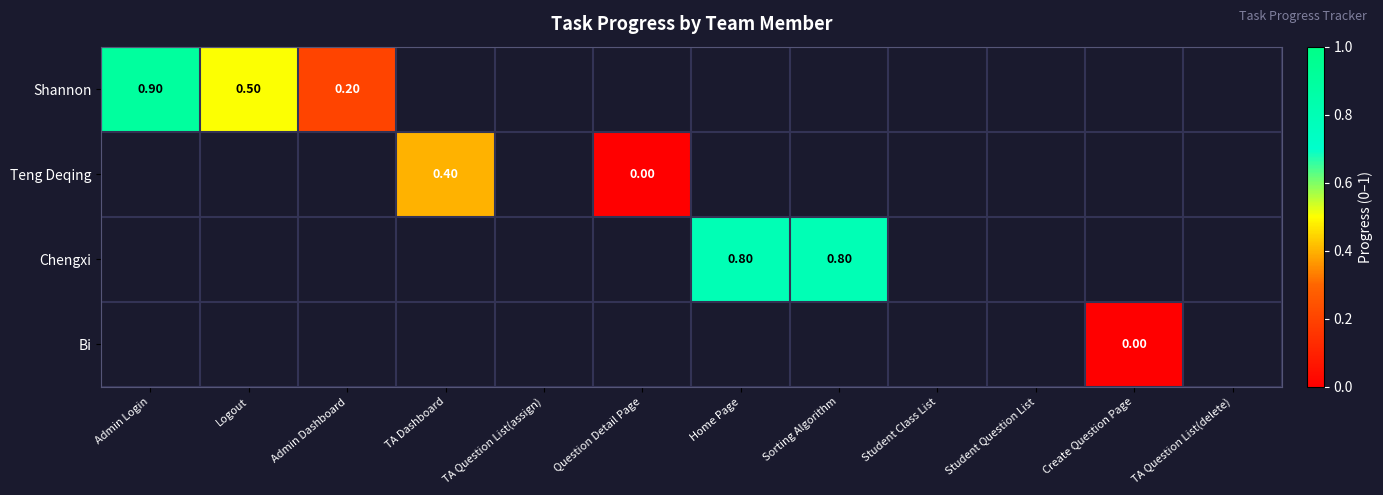

Where does the Chengxi series first go above 0?

Home Page